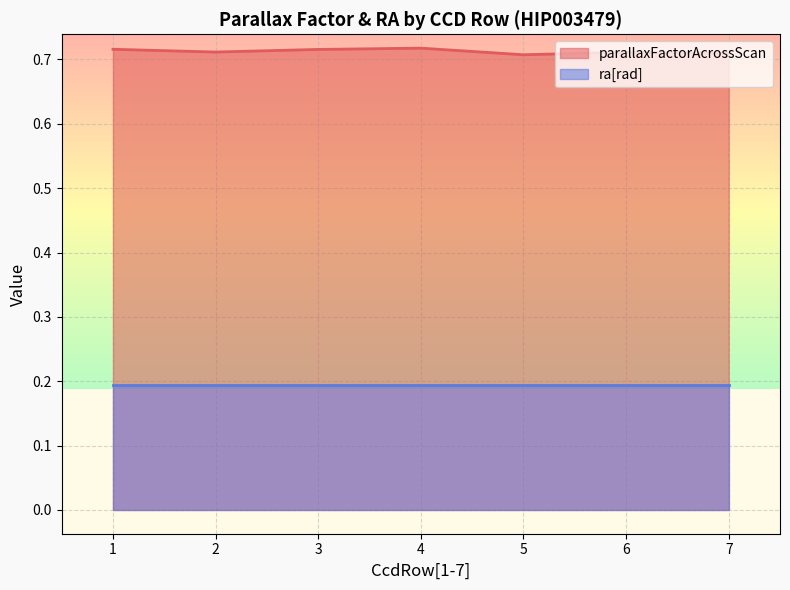

At which category is the sum across all series the highest?

1